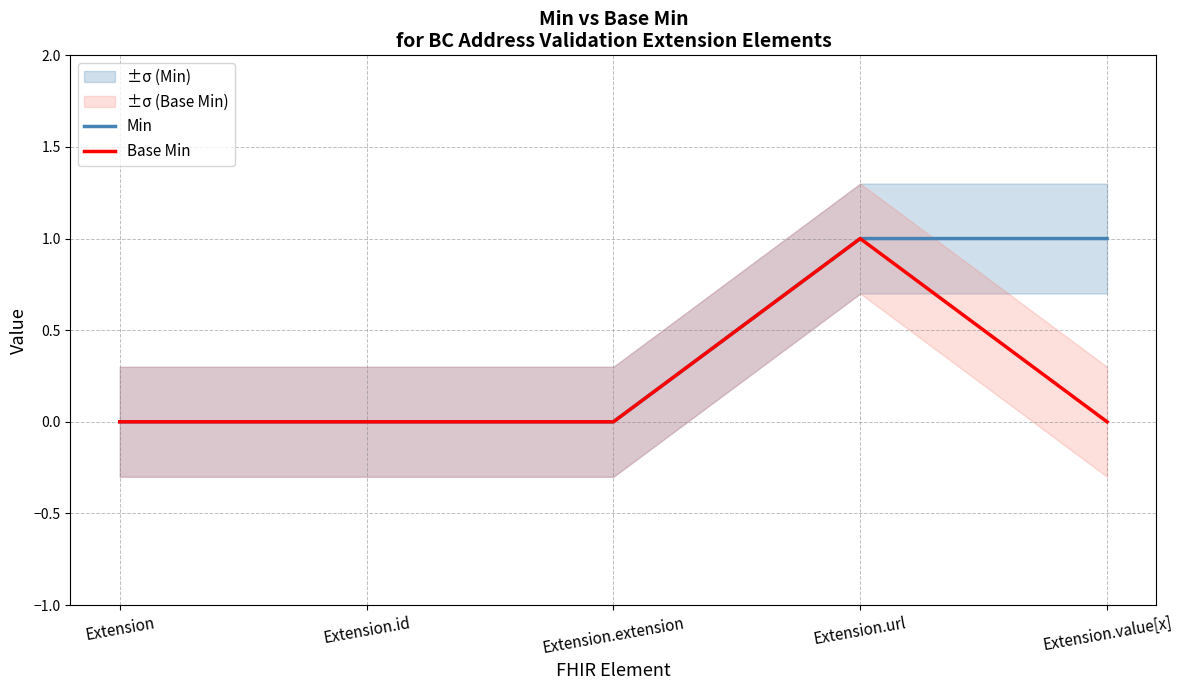

Between Extension and Extension.value[x], which series saw the biggest shift?

Min